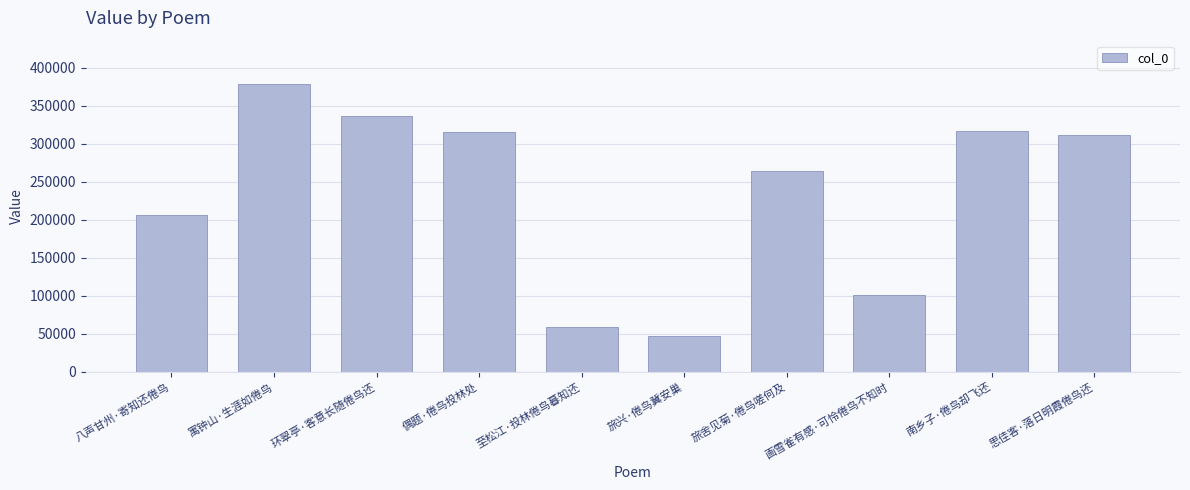

How many categories are shown in the chart?

10